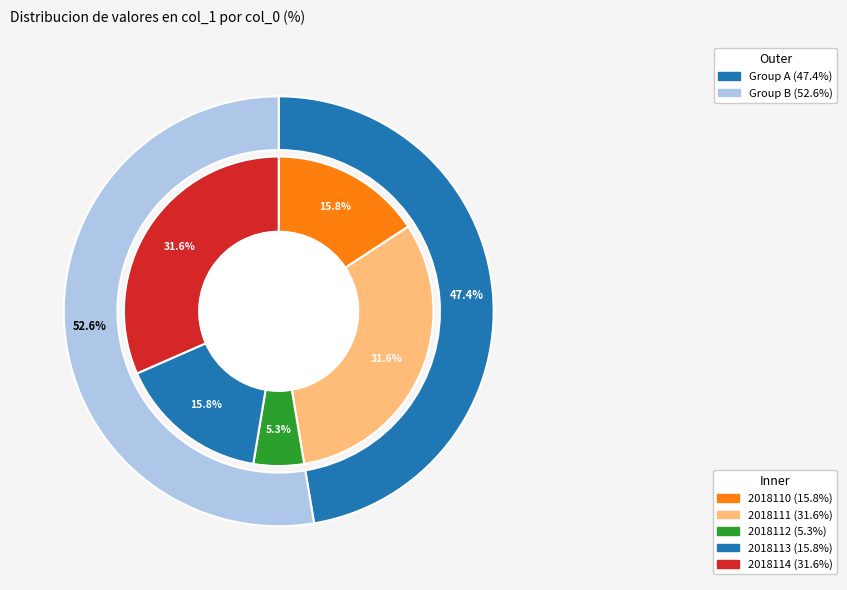

What percentage is the 2018113 slice, to the nearest percent?

16%